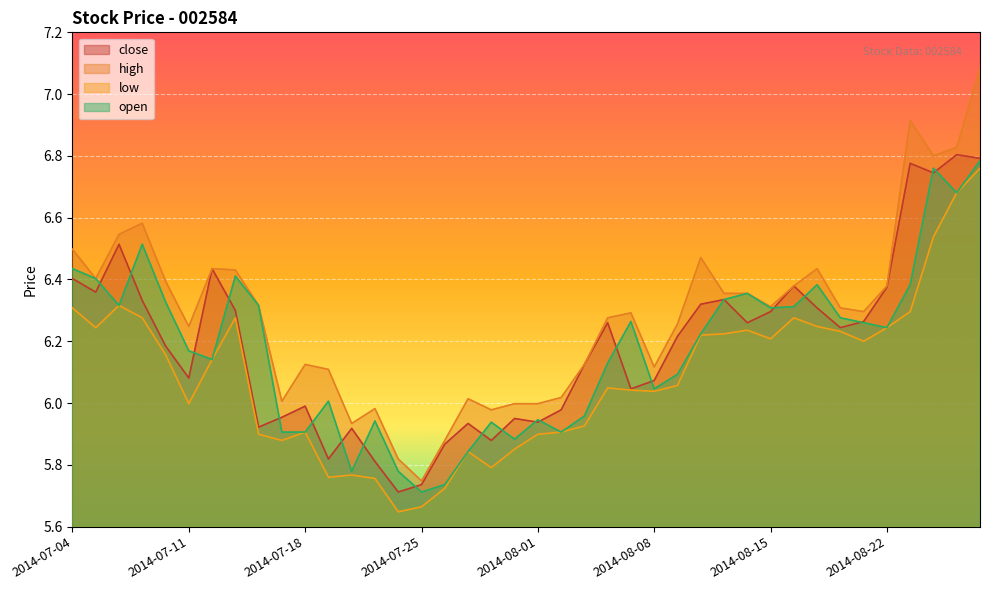

How many data points in high are above 6?

32